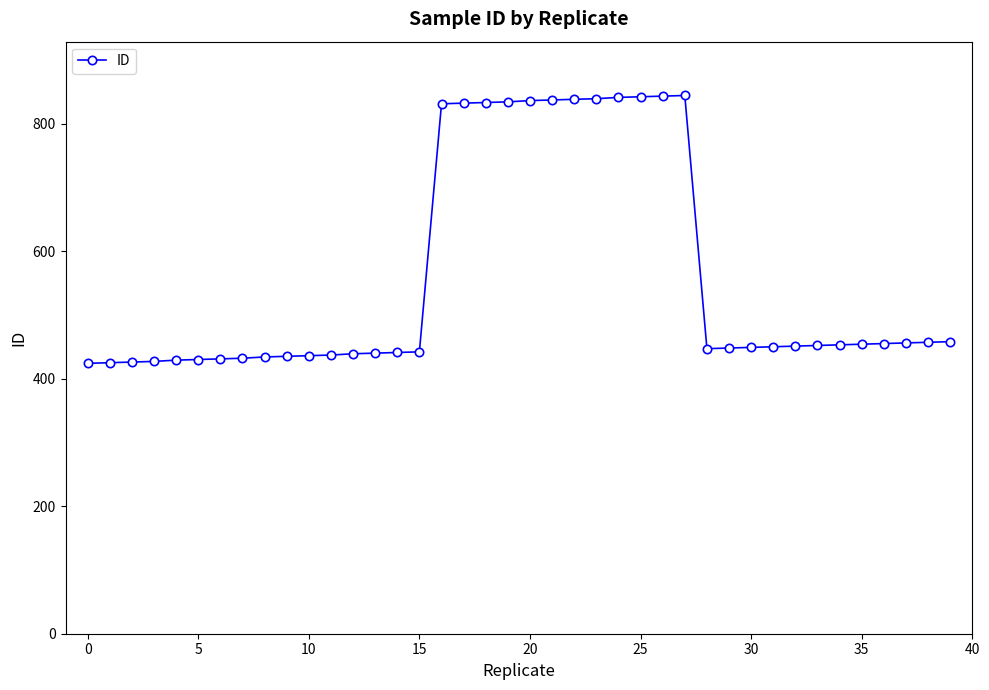

What is the difference between the maximum and minimum values?

420